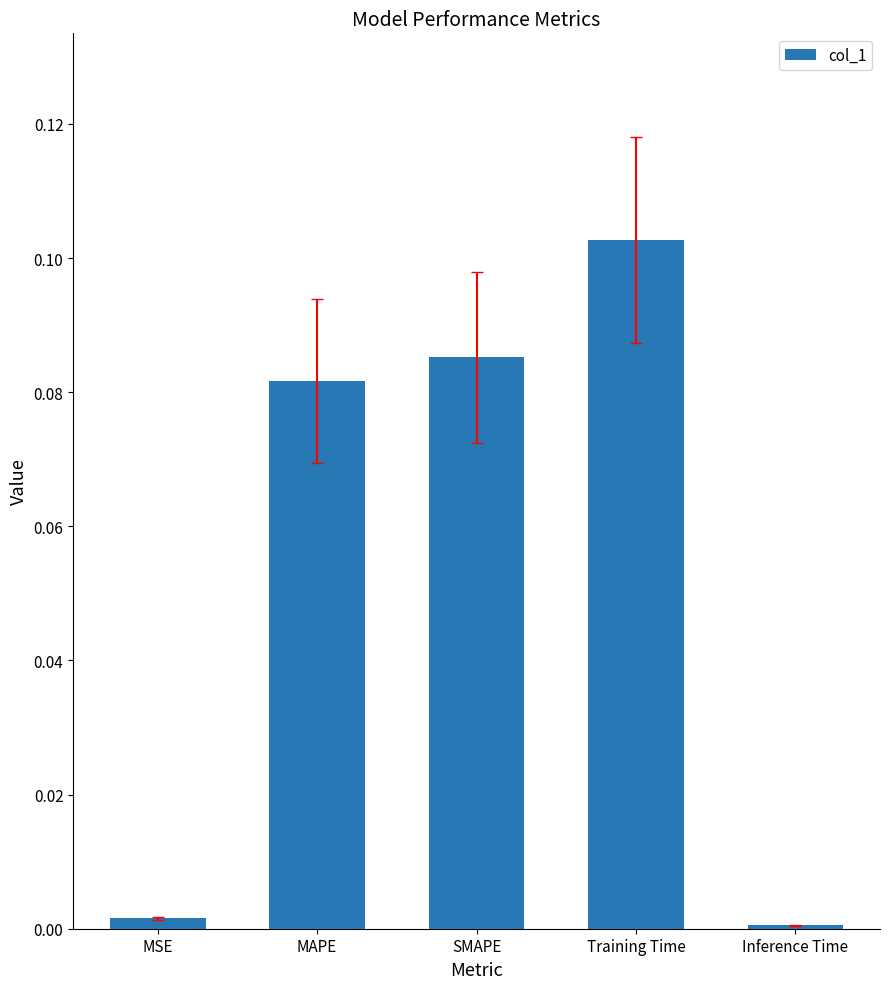

The chart shows a value of 0.0 at SMAPE. True or false?

False